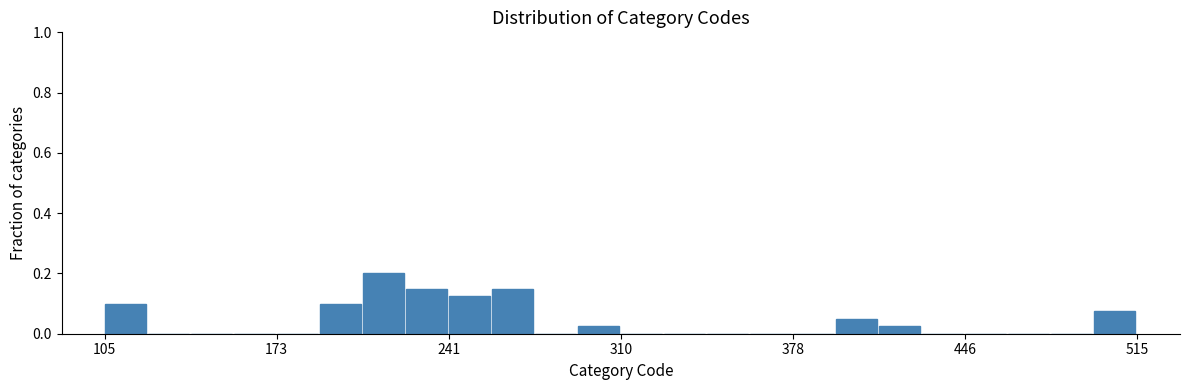

Read against the x-axis, roughly where is the centre of the tallest bar?

220